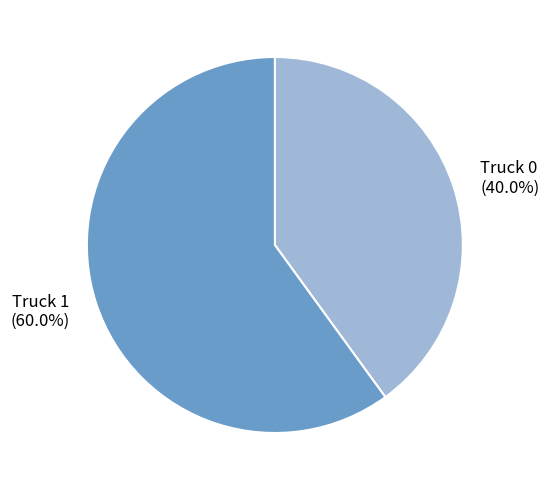

To the nearest percent, what percentage of the pie is Truck 0?

40%